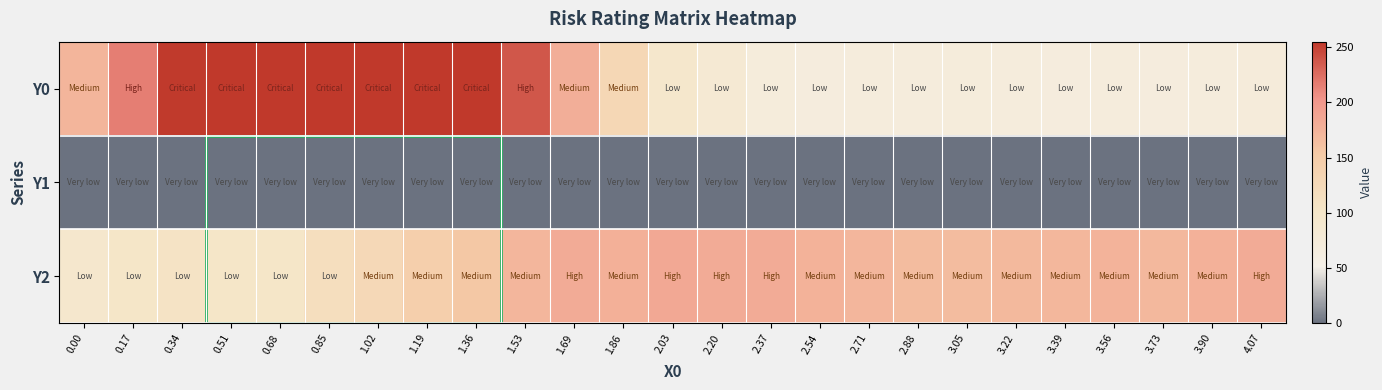

Reading right to left, what are all the values shown in this chart?

Y0: 4.07=72.1	3.90=68.9	3.73=68.1	3.56=69.1	3.39=68.1	3.22=70.0	3.05=71.0	2.88=70.5	2.71=70.1	2.54=67.7	2.37=71.3	2.20=82.9	2.03=95.5	1.86=130.2	1.69=178.8	1.53=237.2	1.36=255.0	1.19=255.0	1.02=255.0	0.85=255.0	0.68=255.0	0.51=255.0	0.34=253.8	0.17=215.4	0.00=172.3
Y1: 4.07=0.0	3.90=0.0	3.73=0.0	3.56=0.0	3.39=0.0	3.22=0.0	3.05=0.0	2.88=0.0	2.71=0.0	2.54=0.0	2.37=0.0	2.20=0.0	2.03=0.0	1.86=0.0	1.69=0.0	1.53=0.0	1.36=0.0	1.19=0.0	1.02=0.0	0.85=0.0	0.68=0.0	0.51=0.0	0.34=0.0	0.17=0.0	0.00=0.0
Y2: 4.07=182.2	3.90=176.9	3.73=170.3	3.56=175.1	3.39=170.6	3.22=168.4	3.05=166.2	2.88=165.6	2.71=172.1	2.54=175.7	2.37=181.5	2.20=181.4	2.03=184.5	1.86=177.8	1.69=182.1	1.53=171.8	1.36=154.9	1.19=143.5	1.02=127.5	0.85=116.6	0.68=101.7	0.51=102.2	0.34=106.2	0.17=101.2	0.00=93.0